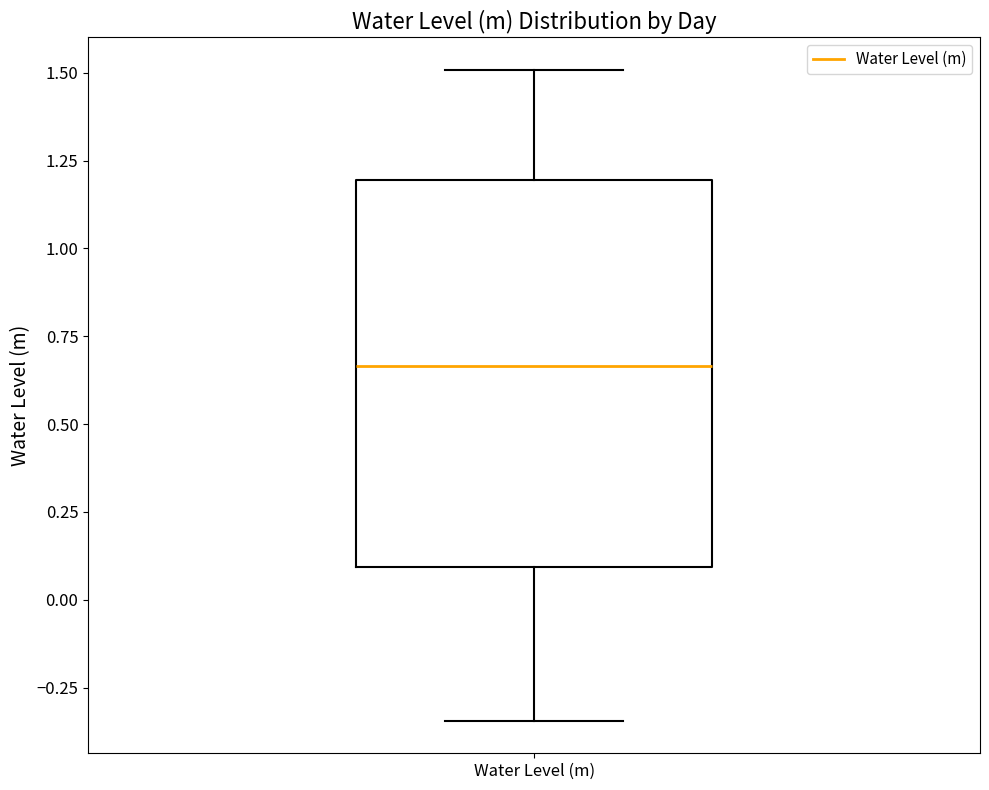

Read this box plot against the y-axis: the position of the median line, the range covered by the box, and the ends of both whiskers. The values are not printed on the chart, so give them approximately, as read against the axis.

median 0.65, box 0.10 to 1.20, whiskers -0.35 to 1.50